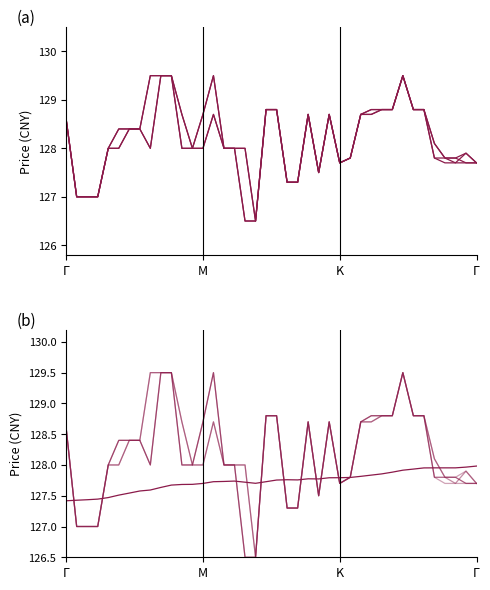

What is the spread (max minus min) of values at Γ?

1.2